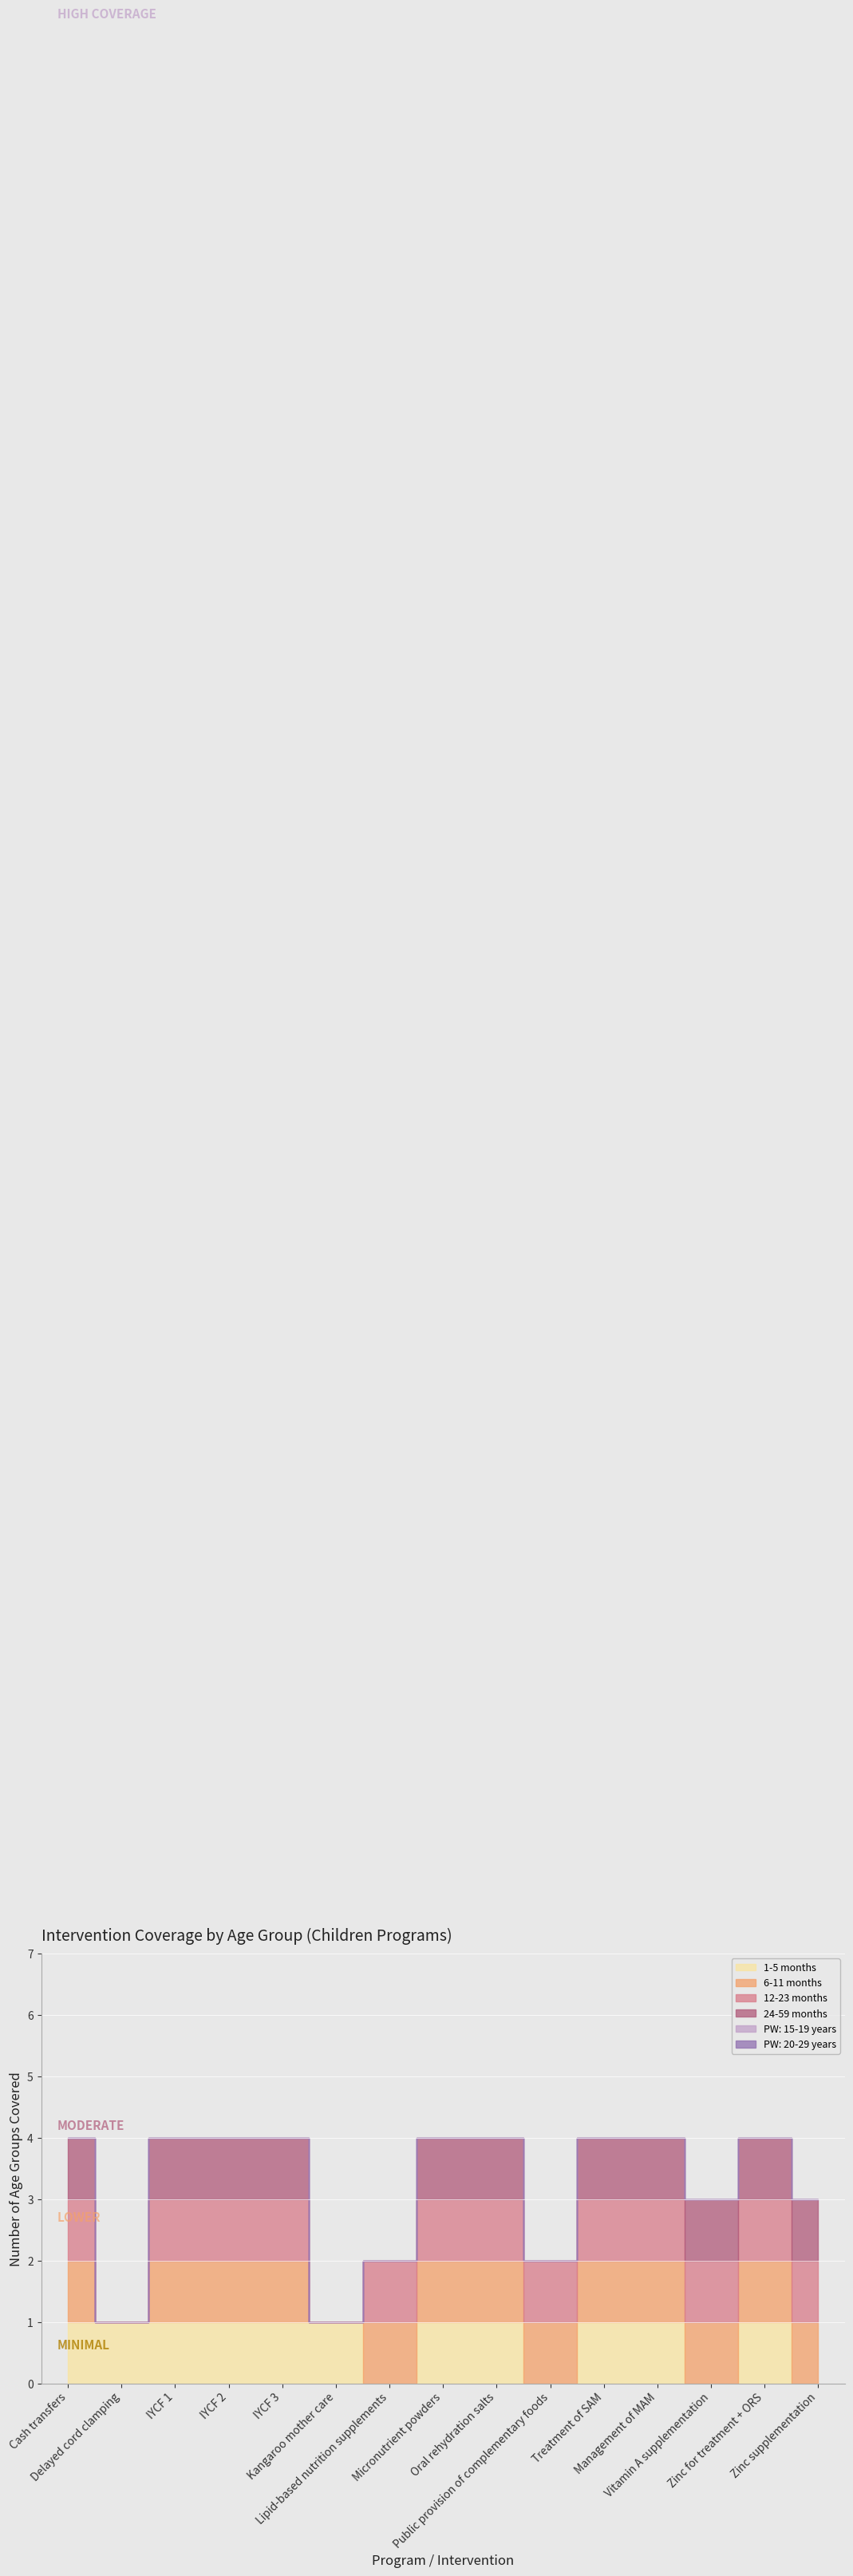

Reading left to right, extract all data points from this chart.

1-5 months: Cash transfers=1	Delayed cord clamping=1	IYCF 1=1	IYCF 2=1	IYCF 3=1	Kangaroo mother care=1	Lipid-based nutrition supplements=0	Micronutrient powders=1	Oral rehydration salts=1	Public provision of complementary foods=0	Treatment of SAM=1	Management of MAM=1	Vitamin A supplementation=0	Zinc for treatment + ORS=1	Zinc supplementation=0
6-11 months: Cash transfers=1	Delayed cord clamping=0	IYCF 1=1	IYCF 2=1	IYCF 3=1	Kangaroo mother care=0	Lipid-based nutrition supplements=1	Micronutrient powders=1	Oral rehydration salts=1	Public provision of complementary foods=1	Treatment of SAM=1	Management of MAM=1	Vitamin A supplementation=1	Zinc for treatment + ORS=1	Zinc supplementation=1
12-23 months: Cash transfers=1	Delayed cord clamping=0	IYCF 1=1	IYCF 2=1	IYCF 3=1	Kangaroo mother care=0	Lipid-based nutrition supplements=1	Micronutrient powders=1	Oral rehydration salts=1	Public provision of complementary foods=1	Treatment of SAM=1	Management of MAM=1	Vitamin A supplementation=1	Zinc for treatment + ORS=1	Zinc supplementation=1
24-59 months: Cash transfers=1	Delayed cord clamping=0	IYCF 1=1	IYCF 2=1	IYCF 3=1	Kangaroo mother care=0	Lipid-based nutrition supplements=0	Micronutrient powders=1	Oral rehydration salts=1	Public provision of complementary foods=0	Treatment of SAM=1	Management of MAM=1	Vitamin A supplementation=1	Zinc for treatment + ORS=1	Zinc supplementation=1
PW: 15-19 years: Cash transfers=0	Delayed cord clamping=0	IYCF 1=0	IYCF 2=0	IYCF 3=0	Kangaroo mother care=0	Lipid-based nutrition supplements=0	Micronutrient powders=0	Oral rehydration salts=0	Public provision of complementary foods=0	Treatment of SAM=0	Management of MAM=0	Vitamin A supplementation=0	Zinc for treatment + ORS=0	Zinc supplementation=0
PW: 20-29 years: Cash transfers=0	Delayed cord clamping=0	IYCF 1=0	IYCF 2=0	IYCF 3=0	Kangaroo mother care=0	Lipid-based nutrition supplements=0	Micronutrient powders=0	Oral rehydration salts=0	Public provision of complementary foods=0	Treatment of SAM=0	Management of MAM=0	Vitamin A supplementation=0	Zinc for treatment + ORS=0	Zinc supplementation=0